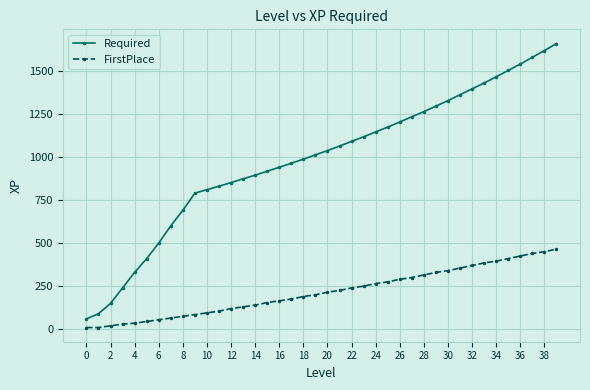

Which series has the widest spread of values?

Required